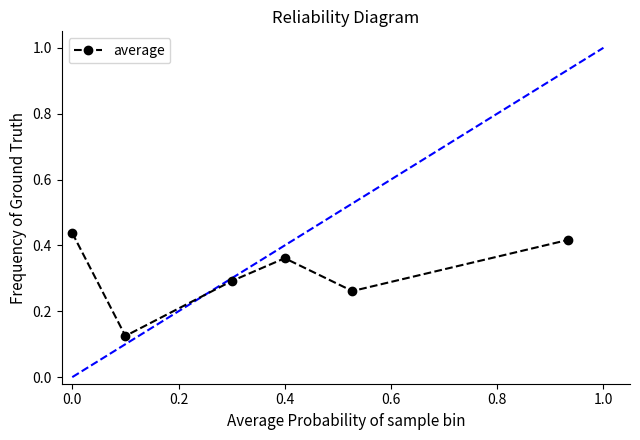

How many points are higher than both their immediate neighbors (excluding endpoints)?

1